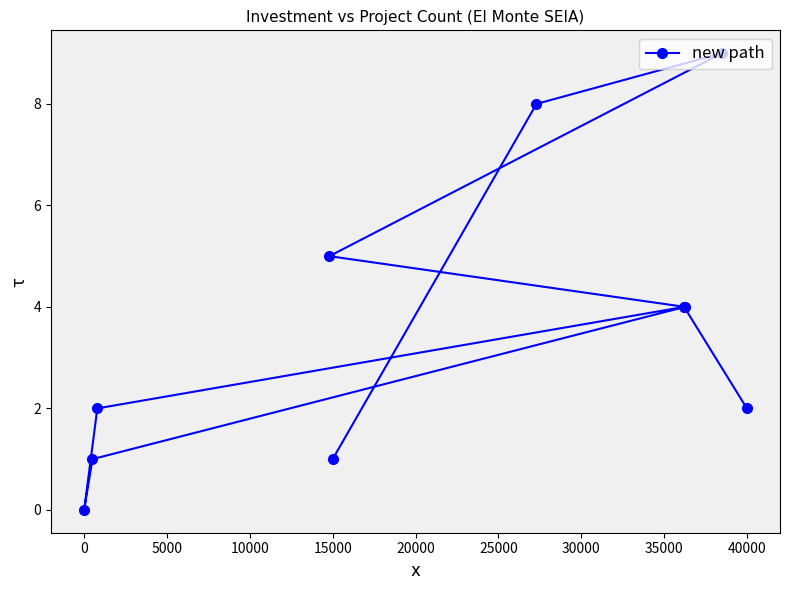

What value does the data have at 15000?

1